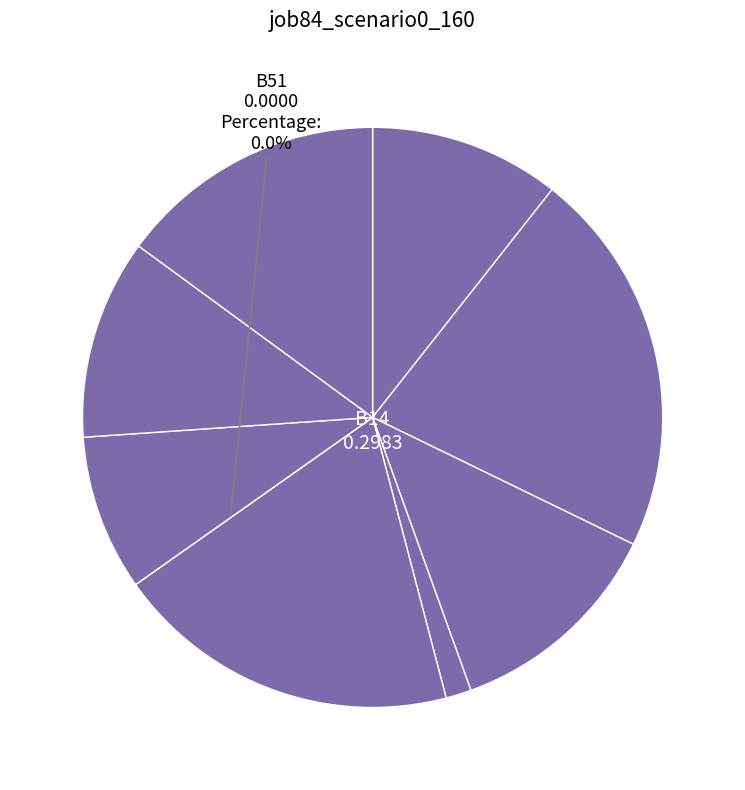

Is there a majority slice in this chart?

No